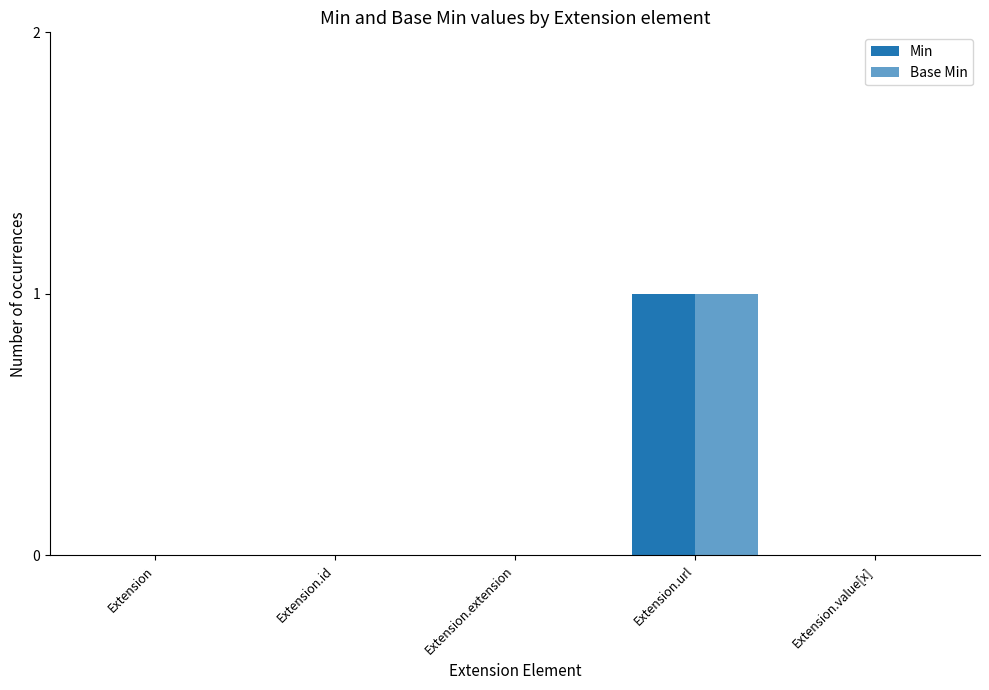

Which has a higher value, Extension or Extension.value[x]?

Extension